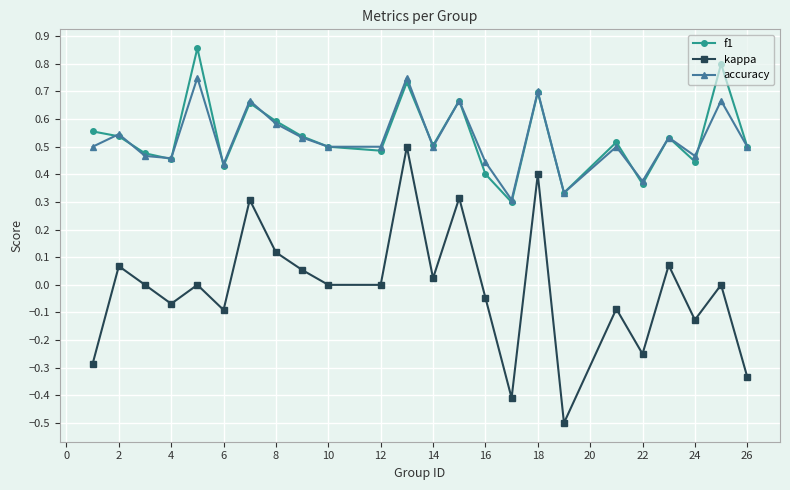

Does the chart display data point markers on the line(s)?

Yes